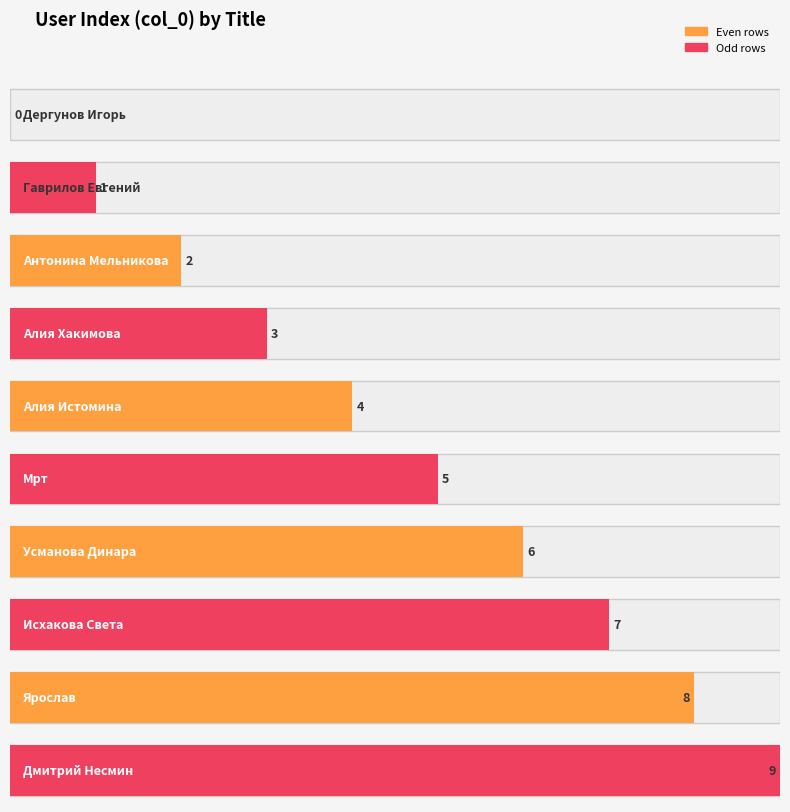

At which label does the data first exceed 5?

Усманова Динара